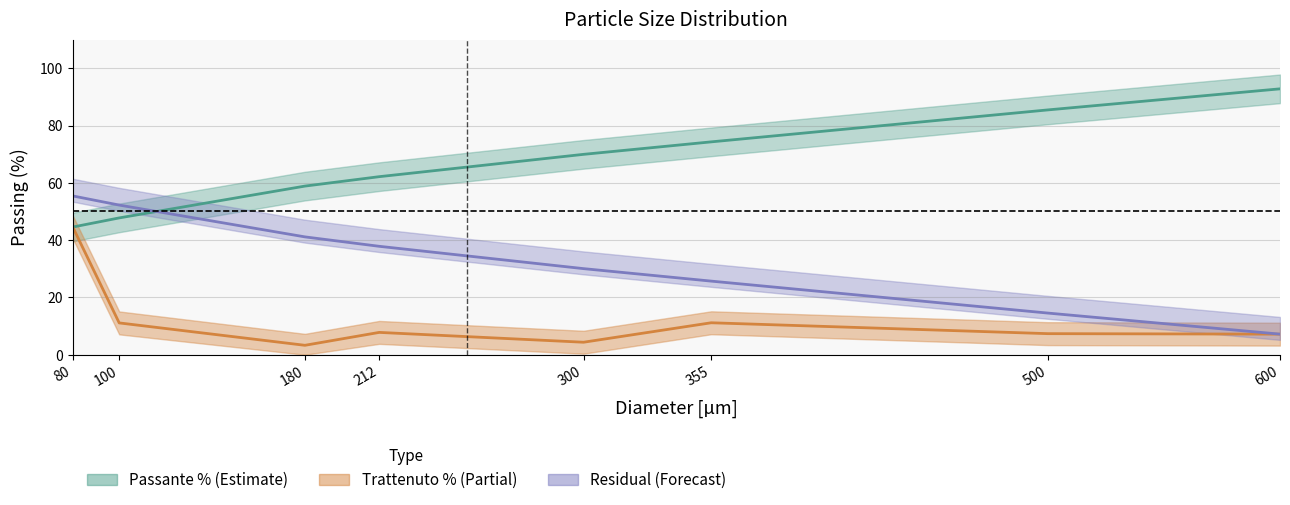

What is the difference between the highest and lowest values at 212?

54.4